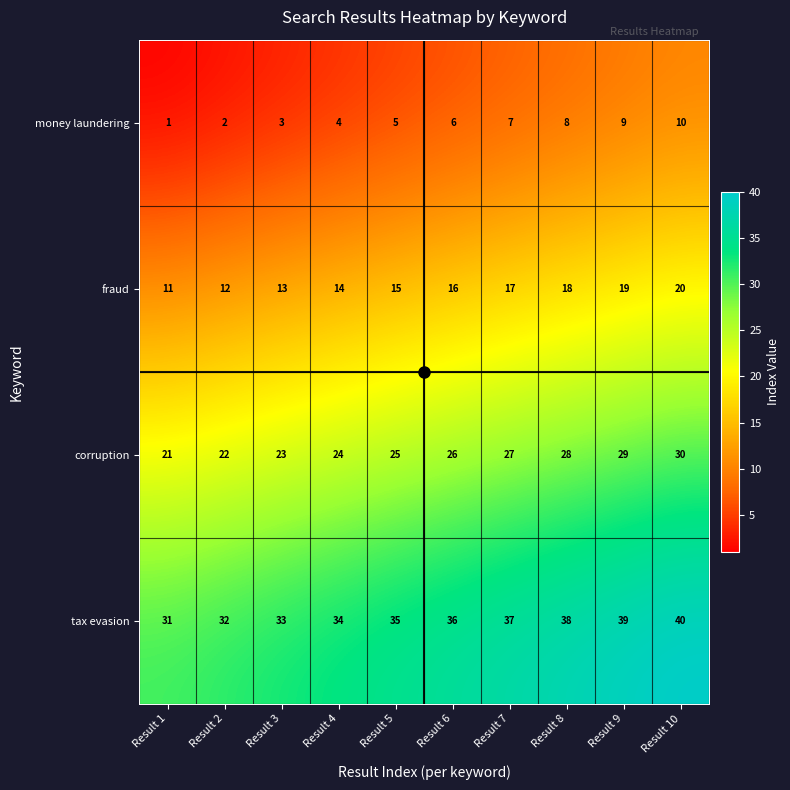

What is the difference between the second highest and minimum values in the corruption series?

8